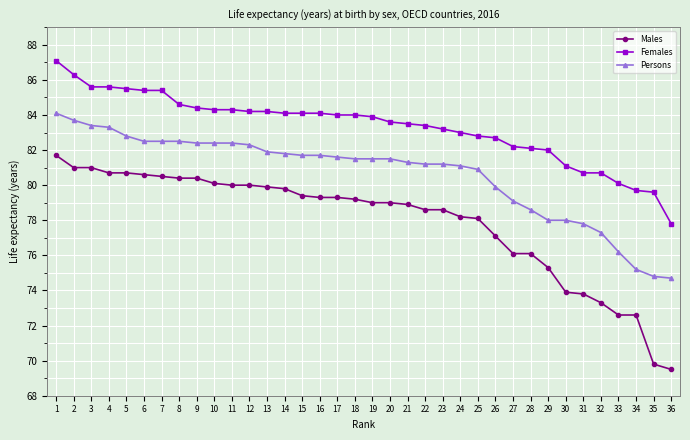

The Females series shows 79.7 at 34. True or false?

True